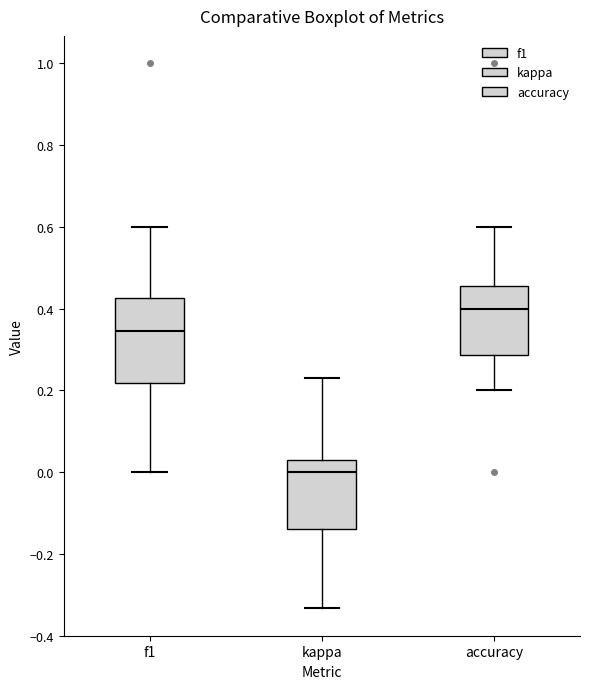

Which box is the tallest, from its lower edge to its upper edge?

f1